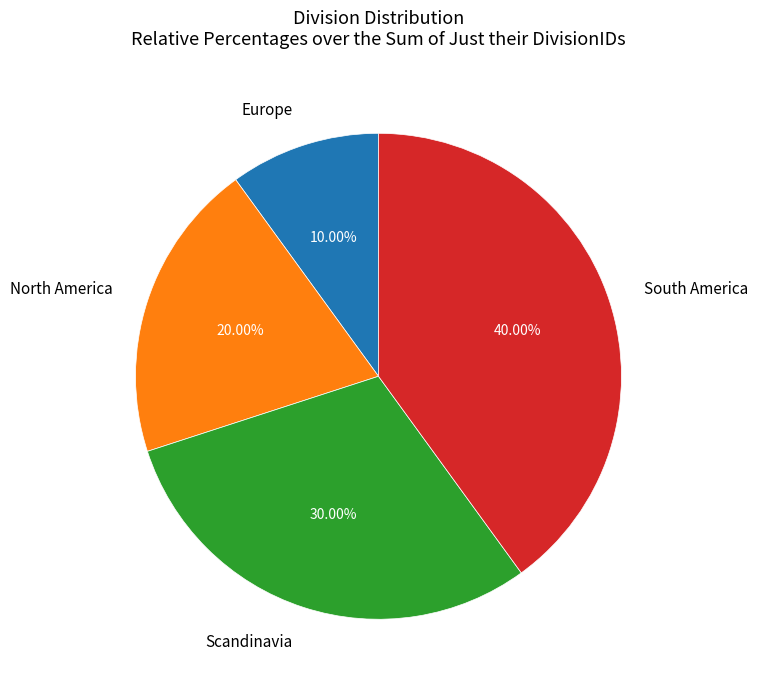

Count the number of slices in the pie.

4